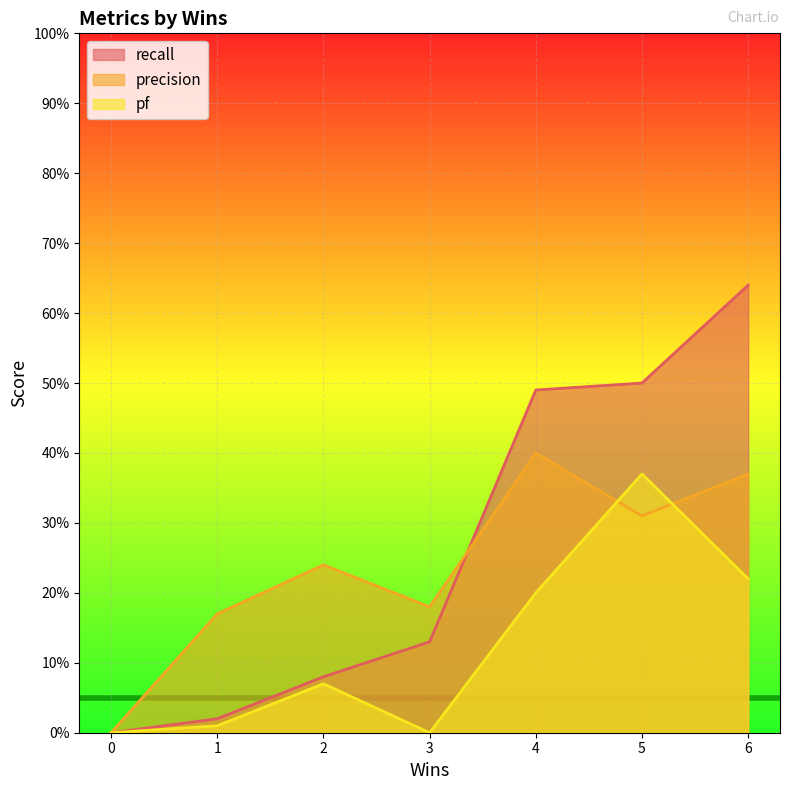

What is the difference between the highest and lowest values at 1?

0.2